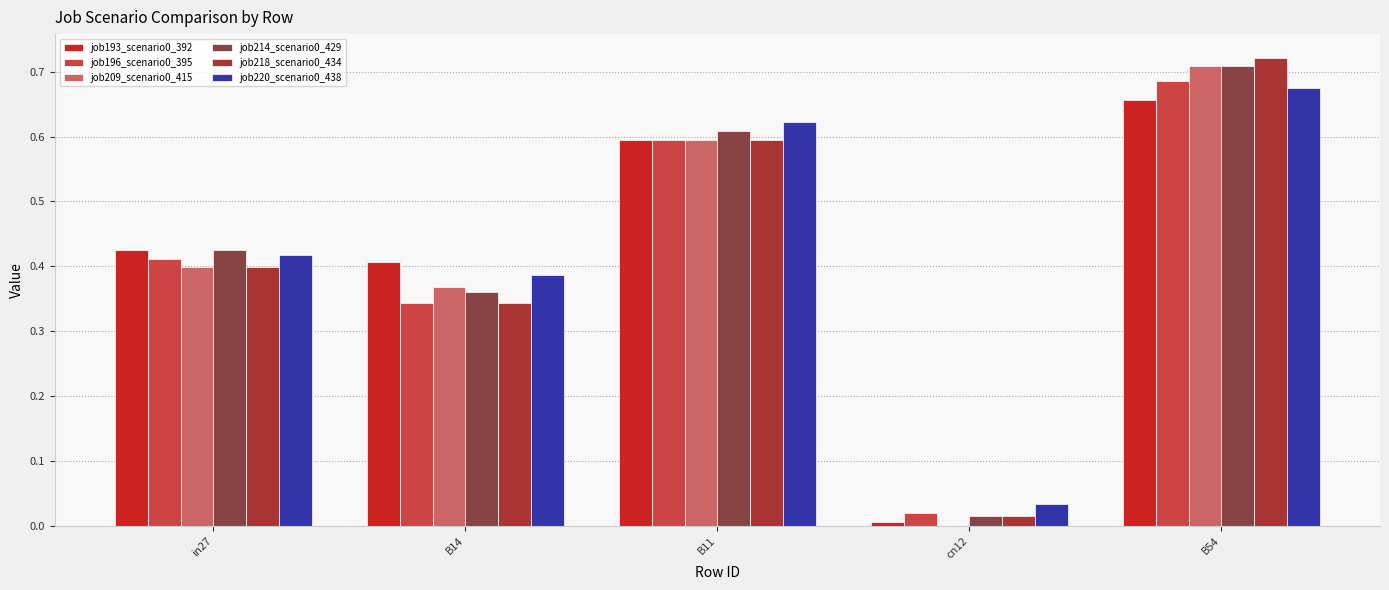

Is the value of job214_scenario0_429 at B54 greater than the value of job209_scenario0_415 at B14?

Yes